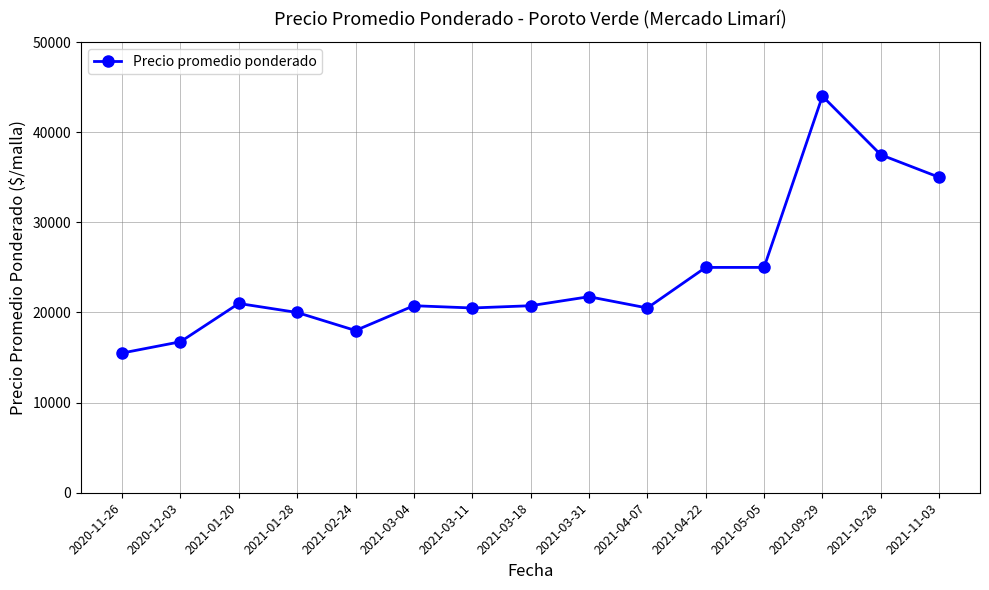

What value does the data have at 2021-03-11?

20500